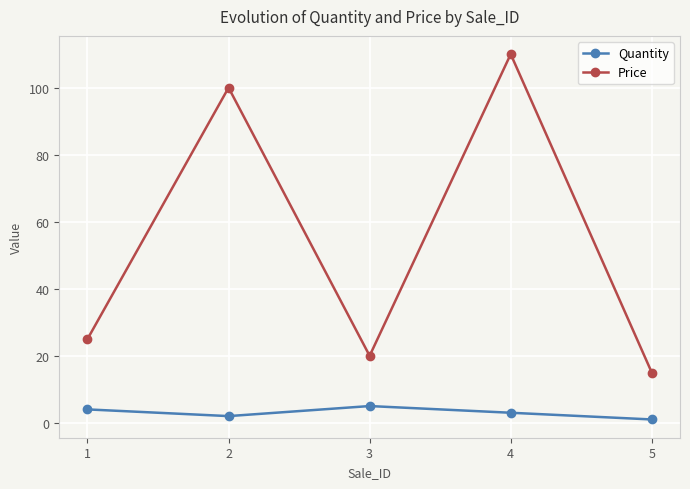

True or false: Price has a value of 194.1 at 4.

False